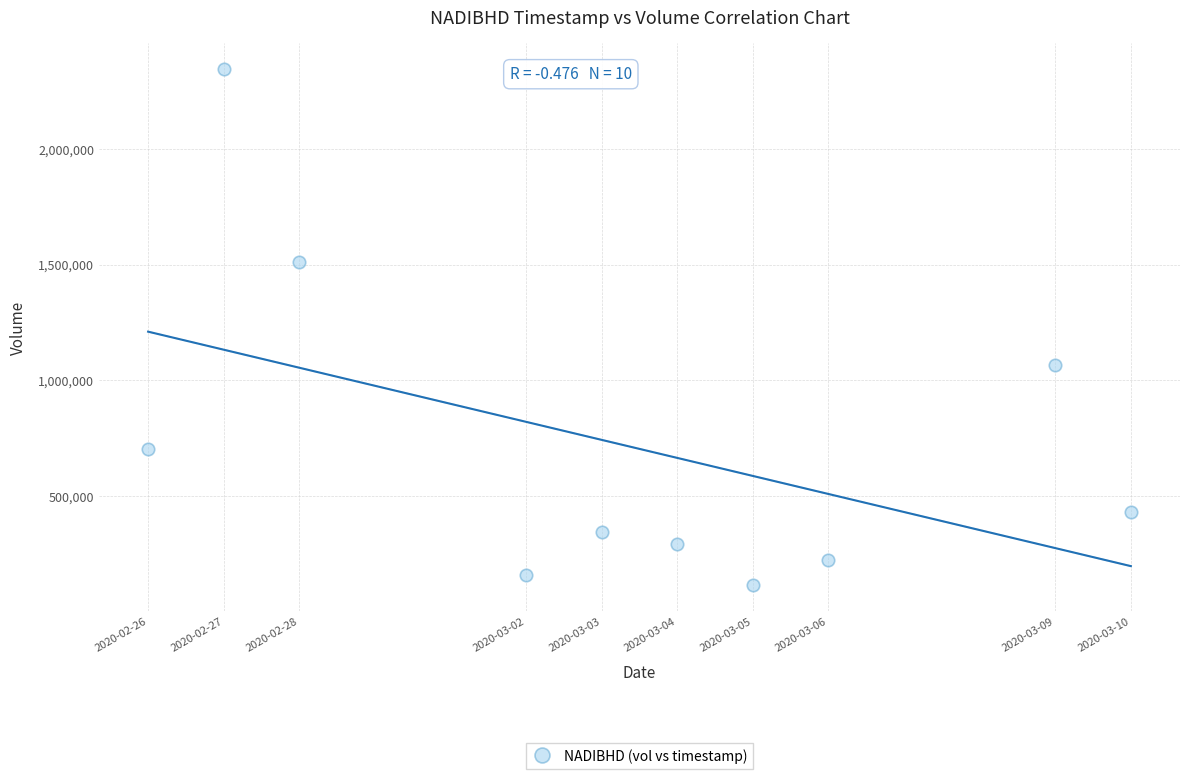

What is the average X value?

1583219520